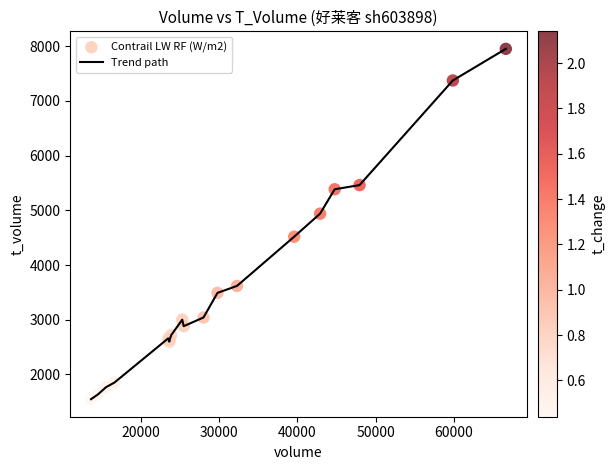

What is the difference between the maximum and minimum values?

6405